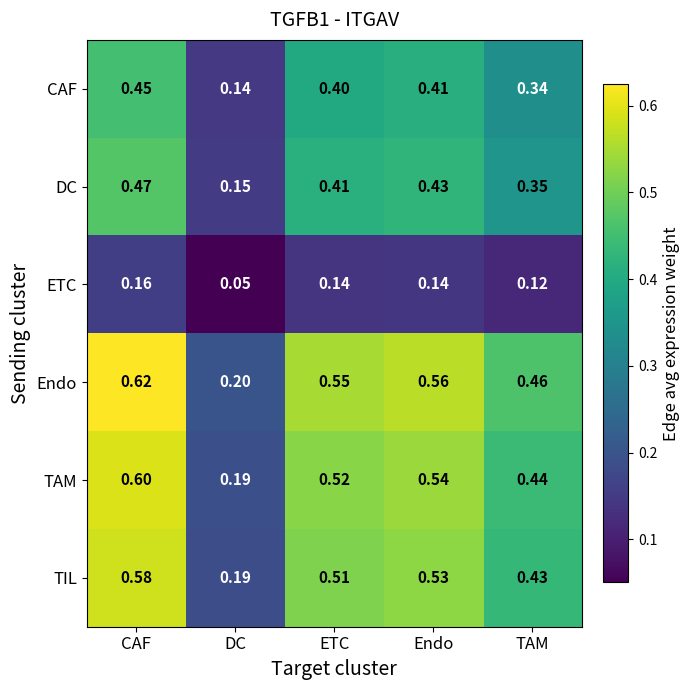

Which series has the widest spread of values?

Endo